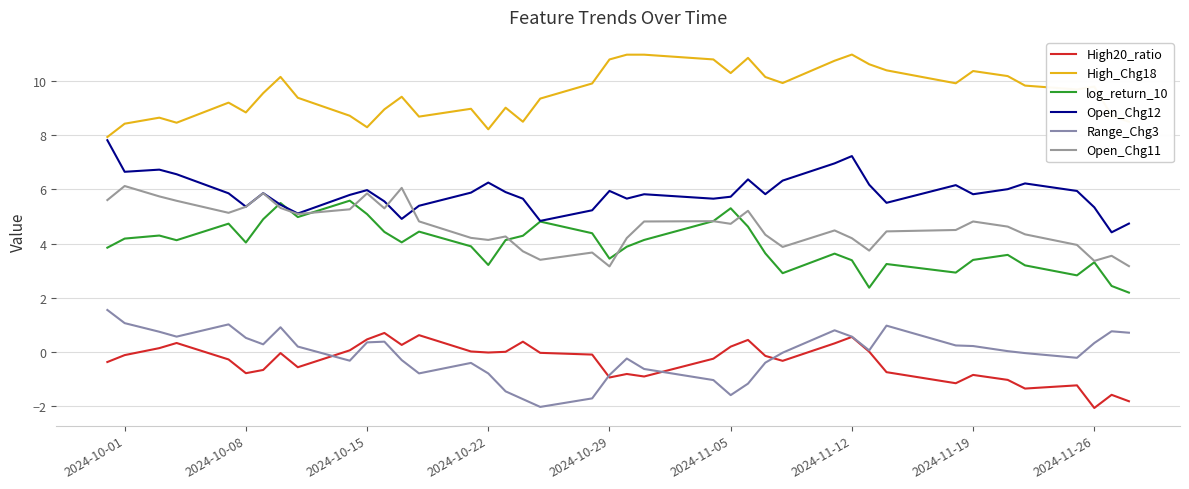

Reading right to left, list all the values displayed in this chart.

High20_ratio: -1.8	-1.6	-2.1	-1.2	-1.4	-1.0	-0.9	-1.2	-0.8	0.0	0.5	0.3	-0.3	-0.2	0.4	0.2	-0.3	-0.9	-0.8	-1.0	-0.1	-0.0	0.4	-0.0	-0.0	0.0	0.6	0.3	0.7	0.5	0.1	-0.6	-0.0	-0.7	-0.8	-0.3	0.3	0.1	-0.1	-0.4
High_Chg18: 8.5	8.7	9.8	9.7	9.8	10.2	10.4	9.9	10.4	10.6	11.0	10.8	9.9	10.2	10.9	10.3	10.8	11.0	11.0	10.8	9.9	9.4	8.5	9.0	8.2	9.0	8.7	9.4	9.0	8.3	8.7	9.4	10.2	9.6	8.8	9.2	8.5	8.7	8.4	7.9
log_return_10: 2.2	2.4	3.3	2.8	3.2	3.6	3.4	2.9	3.2	2.4	3.4	3.6	2.9	3.6	4.6	5.3	4.8	4.1	3.9	3.4	4.4	4.8	4.3	4.1	3.2	3.9	4.4	4.0	4.4	5.1	5.6	5.0	5.5	4.9	4.0	4.7	4.1	4.3	4.2	3.8
Open_Chg12: 4.7	4.4	5.3	5.9	6.2	6.0	5.8	6.2	5.5	6.2	7.2	7.0	6.3	5.8	6.4	5.7	5.7	5.8	5.7	5.9	5.2	4.8	5.7	5.9	6.3	5.9	5.4	4.9	5.6	6.0	5.8	5.1	5.4	5.9	5.4	5.9	6.6	6.7	6.7	7.8
Range_Chg3: 0.7	0.8	0.3	-0.2	-0.1	0.0	0.2	0.2	1.0	0.0	0.6	0.8	-0.0	-0.4	-1.2	-1.6	-1.0	-0.6	-0.3	-0.9	-1.7	-2.0	-1.8	-1.5	-0.8	-0.4	-0.8	-0.3	0.4	0.3	-0.3	0.2	0.9	0.3	0.5	1.0	0.6	0.7	1.1	1.5
Open_Chg11: 3.2	3.5	3.4	3.9	4.3	4.6	4.8	4.5	4.4	3.7	4.2	4.5	3.9	4.3	5.2	4.7	4.8	4.8	4.2	3.2	3.7	3.4	3.7	4.3	4.1	4.2	4.8	6.1	5.3	5.9	5.3	5.1	5.3	5.9	5.4	5.1	5.6	5.7	6.1	5.6